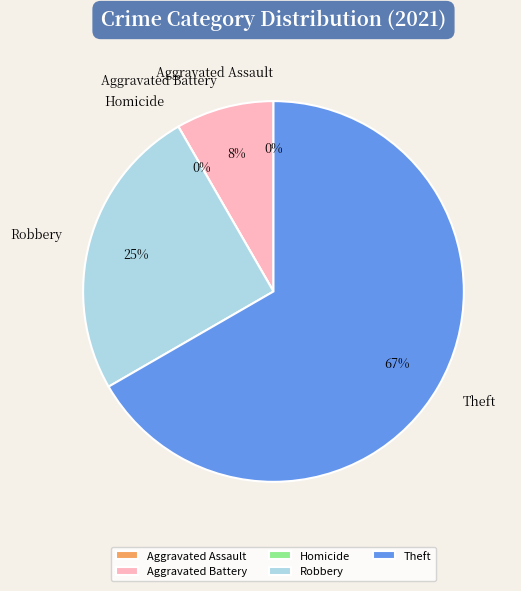

Does any single category account for the majority?

Yes